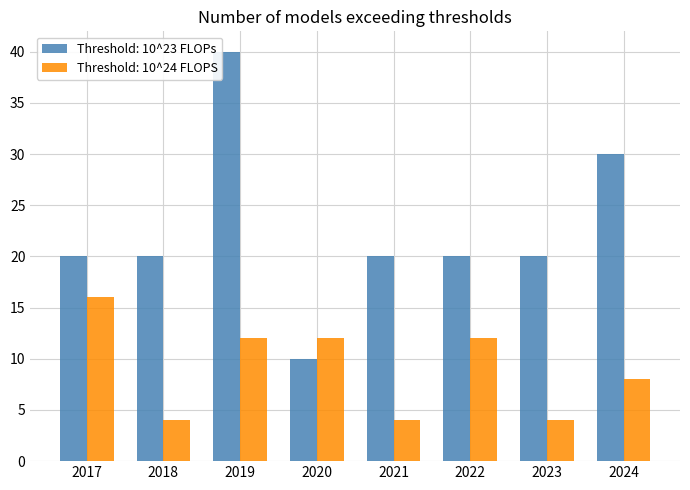

What is the total value across all series at 2017?

36